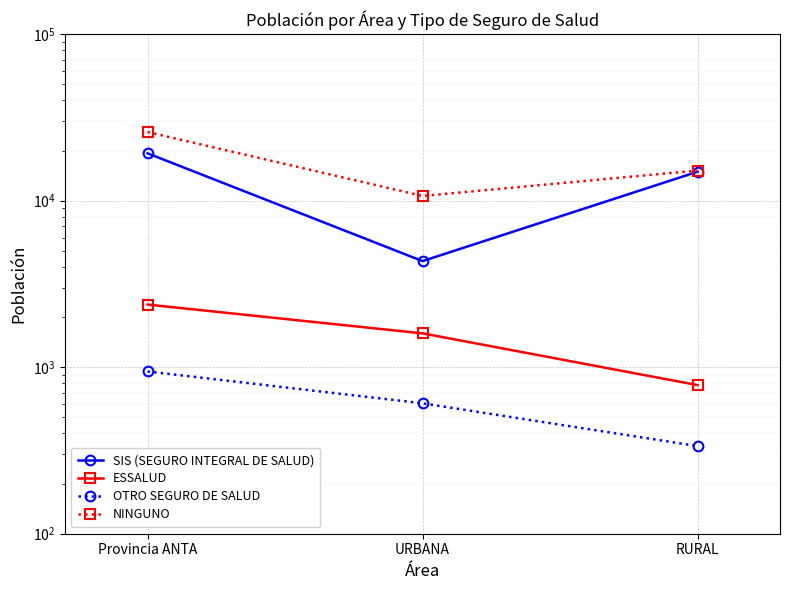

The value of ESSALUD at URBANA is 459. True or false?

False